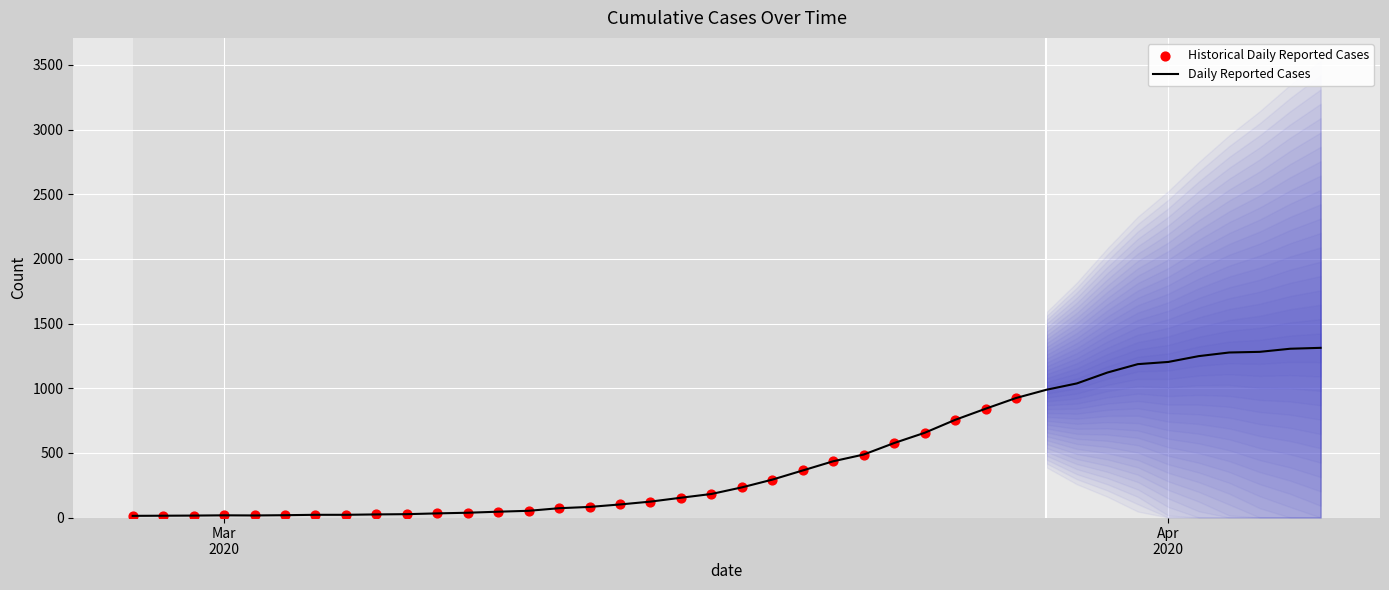

Approximately how many times larger is the value at 2020-03-27 compared to 2020-04-06?

0.7